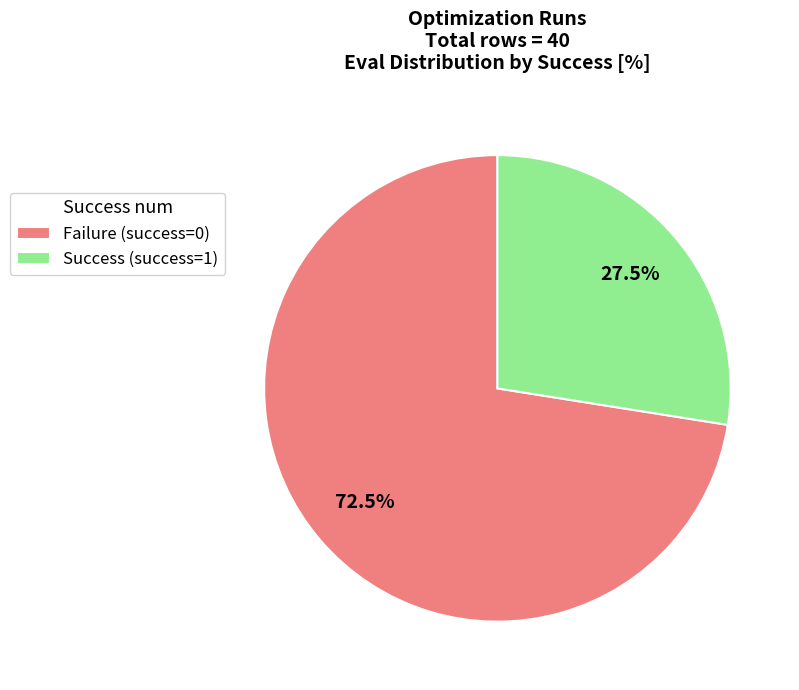

Approximately how many times larger is the value at Success (success=1) compared to Failure (success=0)?

0.4